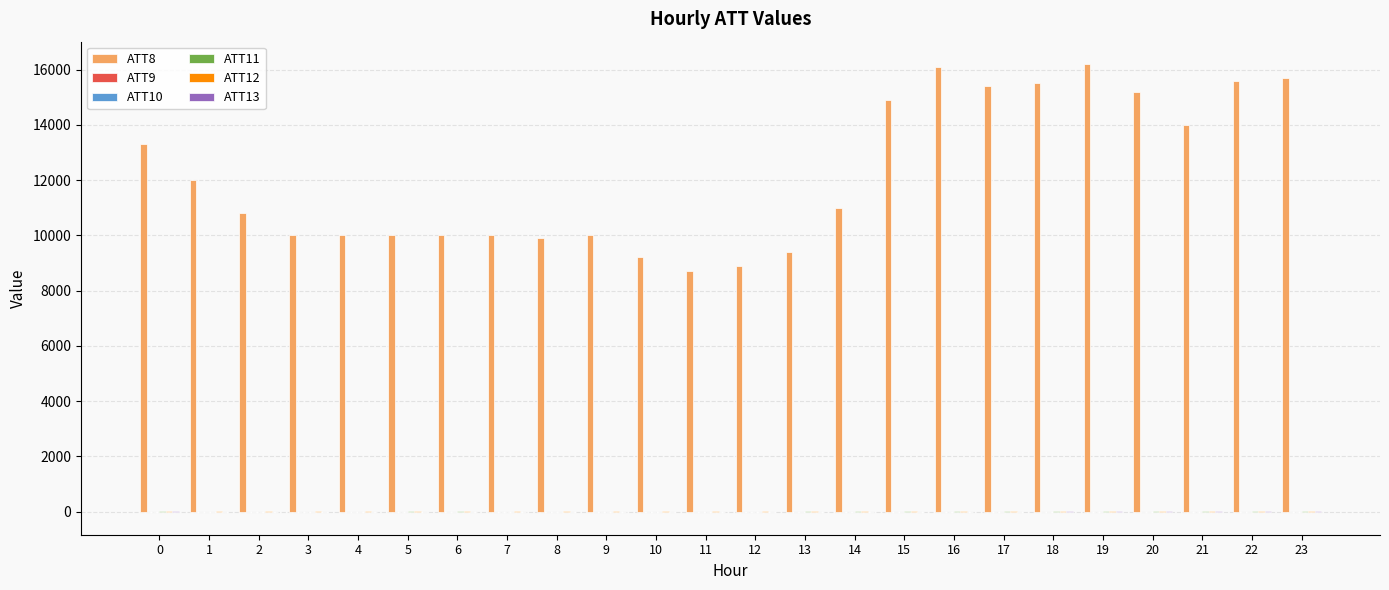

Which series has the largest total across all categories?

ATT8